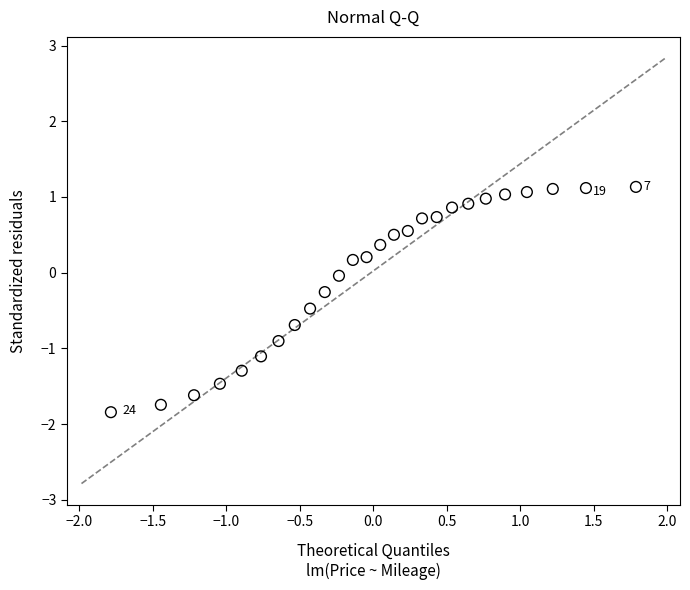

What is the range of X values (max minus min)?

3.6